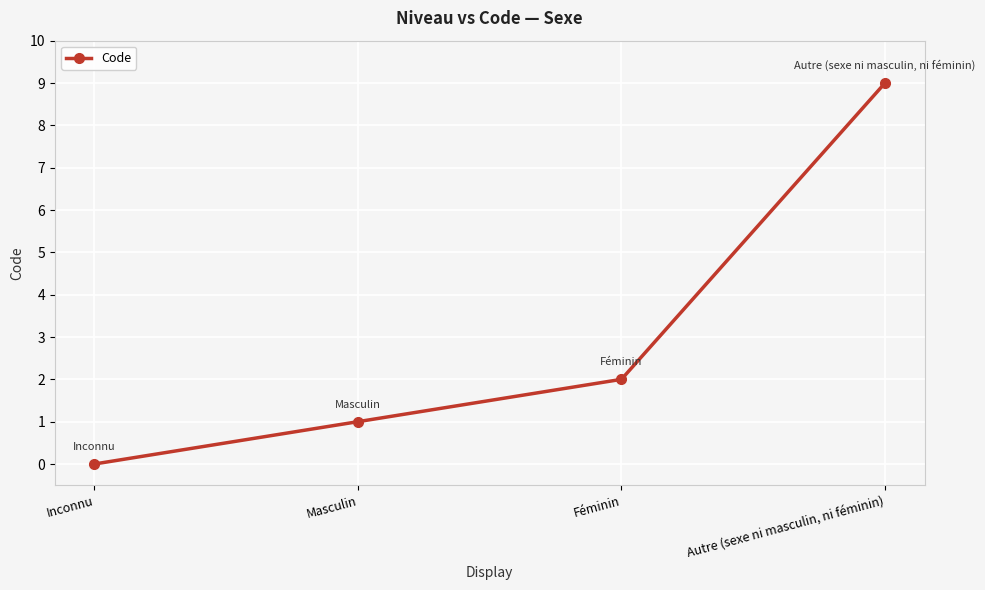

Reading right to left, transcribe all the data shown in this chart.

9	2	1	0